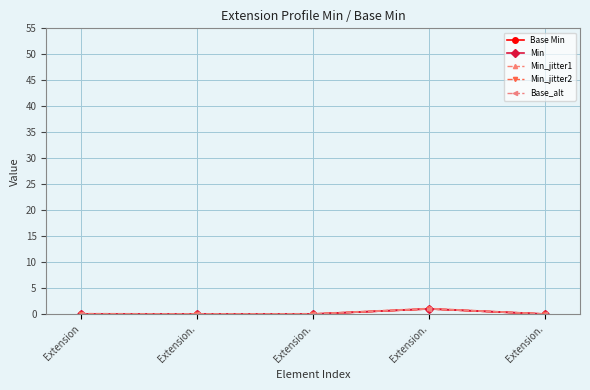

What is the label of the 3rd point from the right?

Extension.